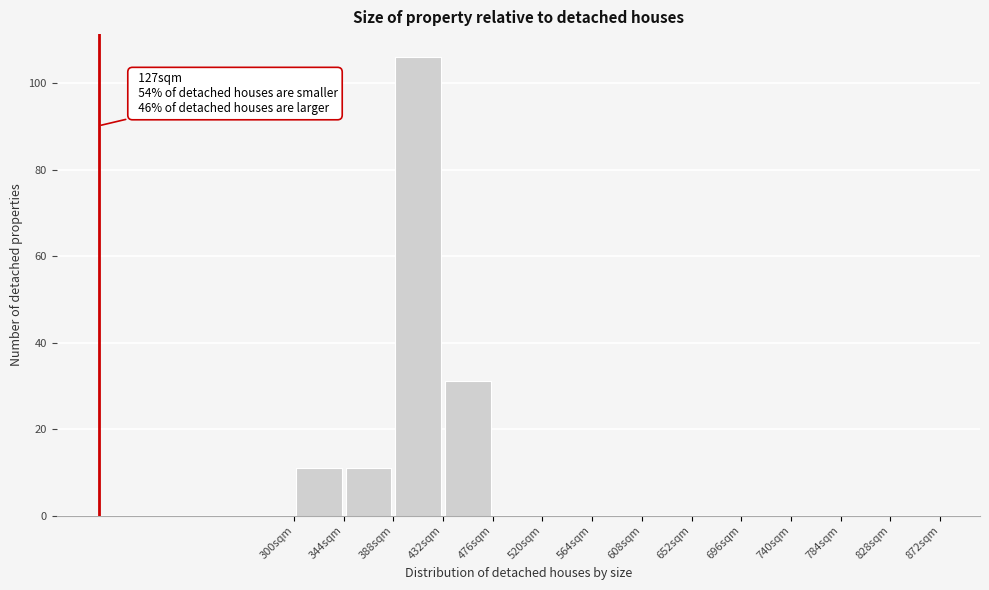

Over which range of the x-axis is the bar tallest?

388 to 432